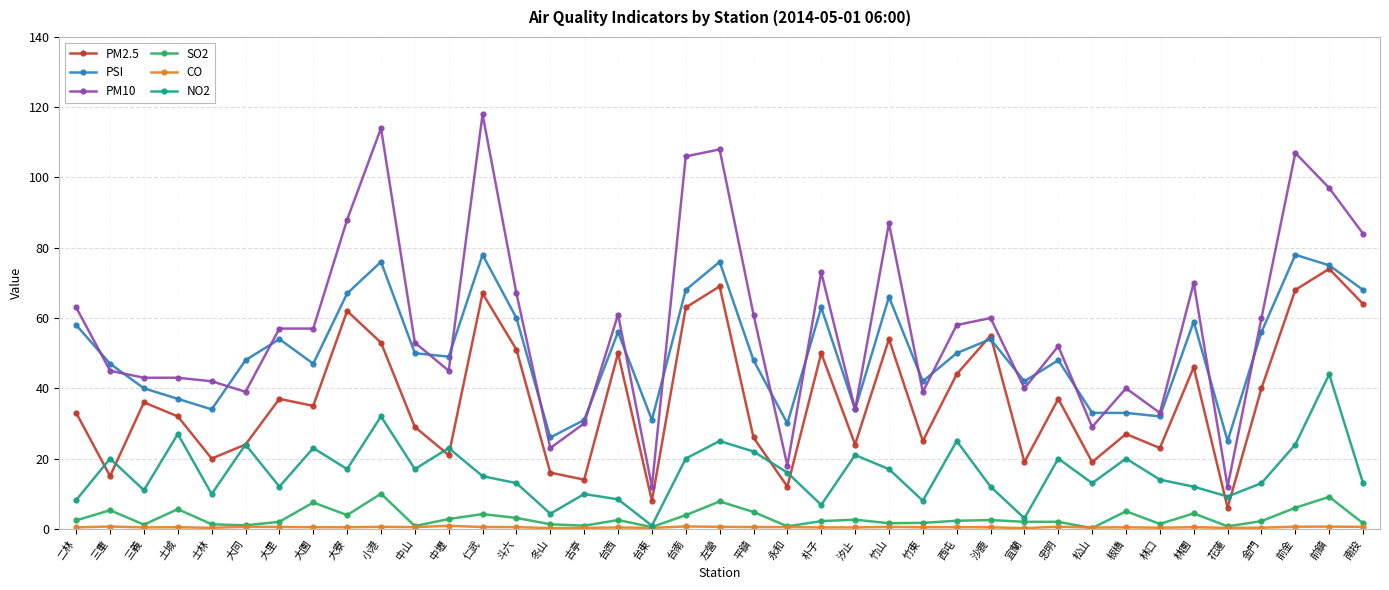

At which category does NO2 reach its first local valley?

三義